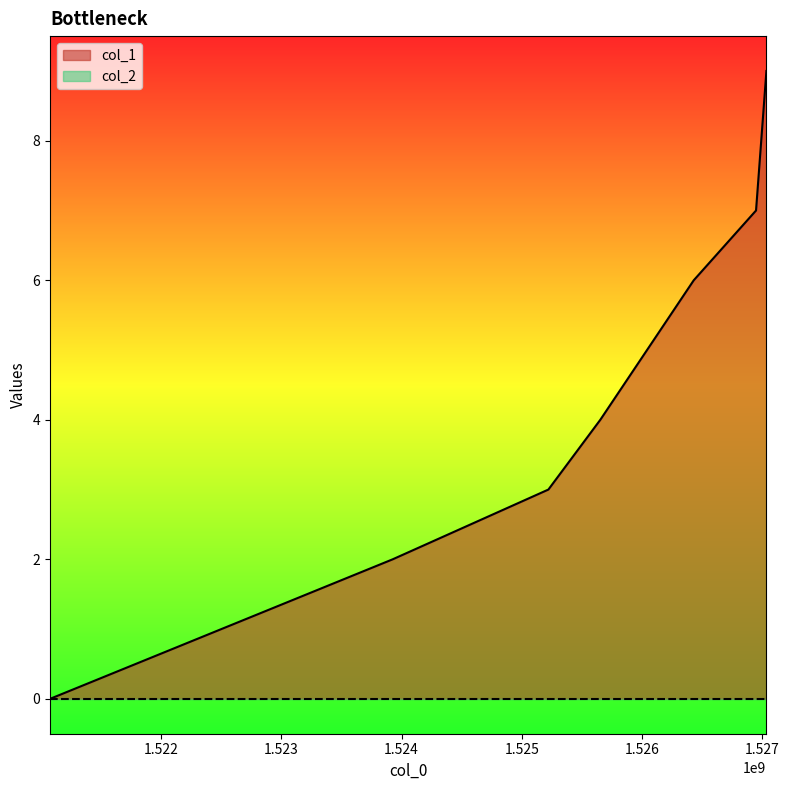

True or false: the data shows 3 at 1525222008.

True